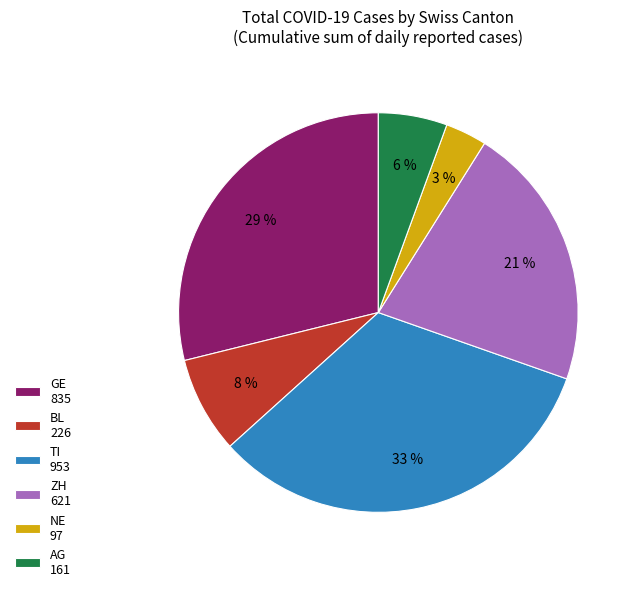

Count the number of slices in the pie.

6